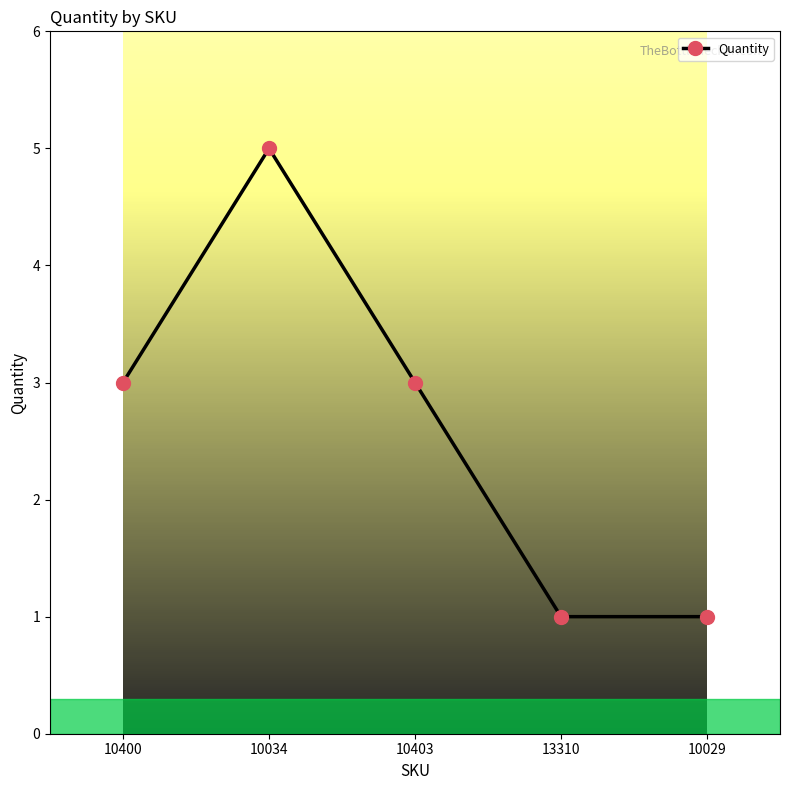

What is the greatest value displayed?

5